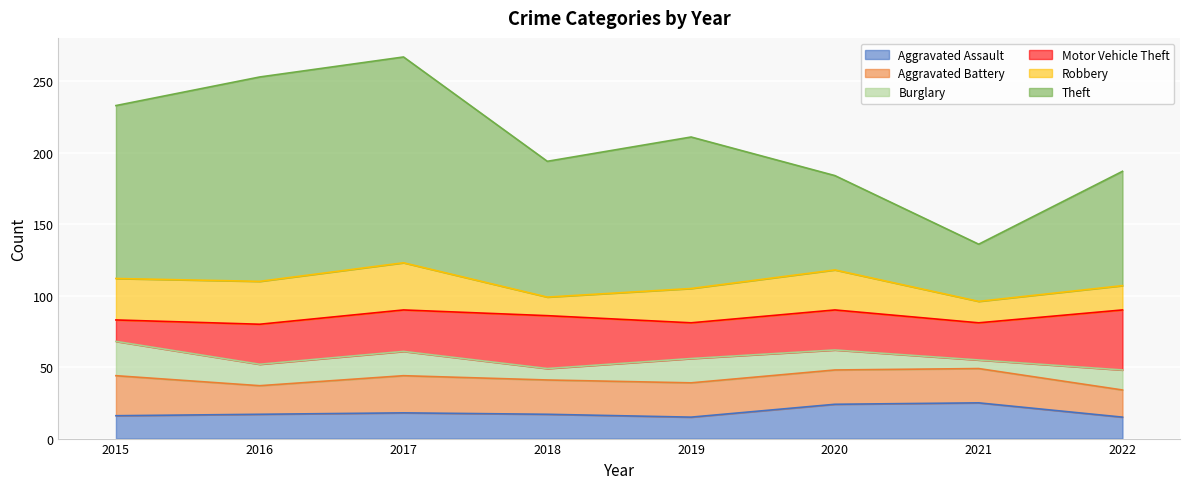

Reading right to left, transcribe all the data shown in this chart.

Aggravated Assault: 2022=15	2021=25	2020=24	2019=15	2018=17	2017=18	2016=17	2015=16
Aggravated Battery: 2022=19	2021=24	2020=24	2019=24	2018=24	2017=26	2016=20	2015=28
Burglary: 2022=14	2021=6	2020=14	2019=17	2018=8	2017=17	2016=15	2015=24
Motor Vehicle Theft: 2022=42	2021=26	2020=28	2019=25	2018=37	2017=29	2016=28	2015=15
Robbery: 2022=17	2021=15	2020=28	2019=24	2018=13	2017=33	2016=30	2015=29
Theft: 2022=80	2021=40	2020=66	2019=106	2018=95	2017=144	2016=143	2015=121